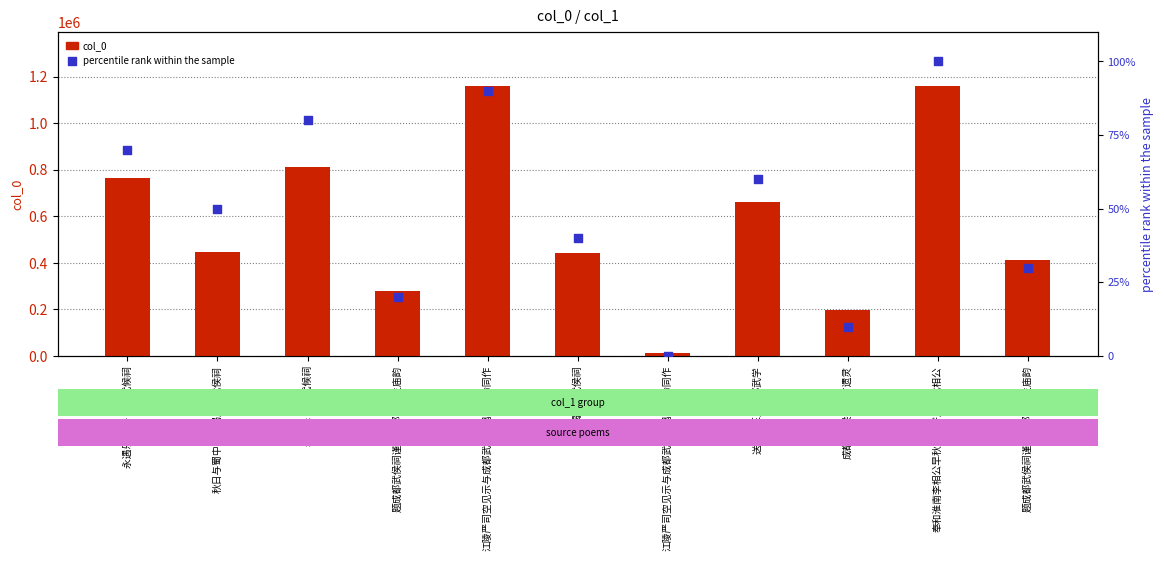

Which series has the largest Y range (max minus min)?

col_0